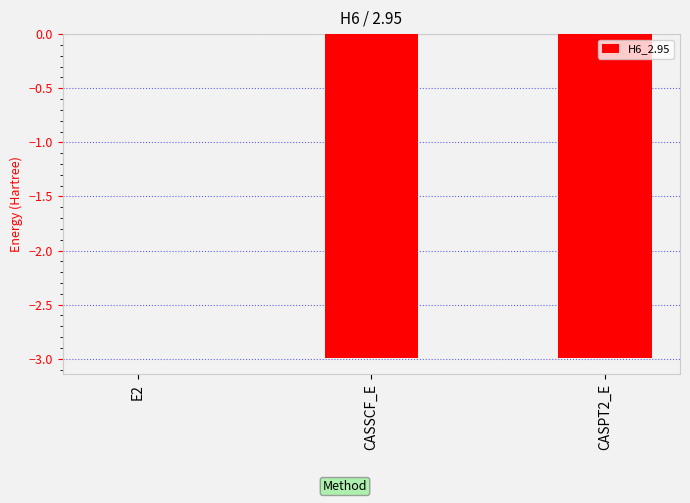

Which category has the highest value across all series?

E2